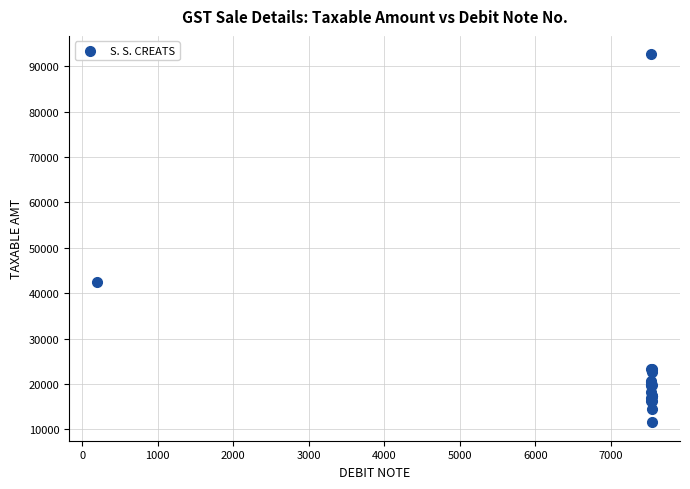

What Y value in the scatter plot is closest to 52089?

42374.3